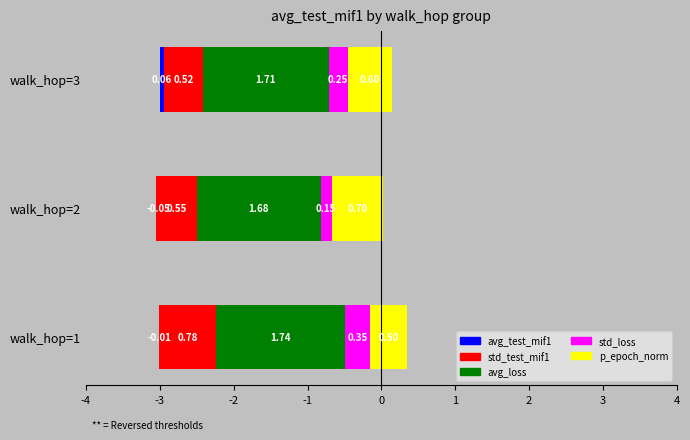

What is the value of the std_loss bar at the 2nd from the left?

0.2